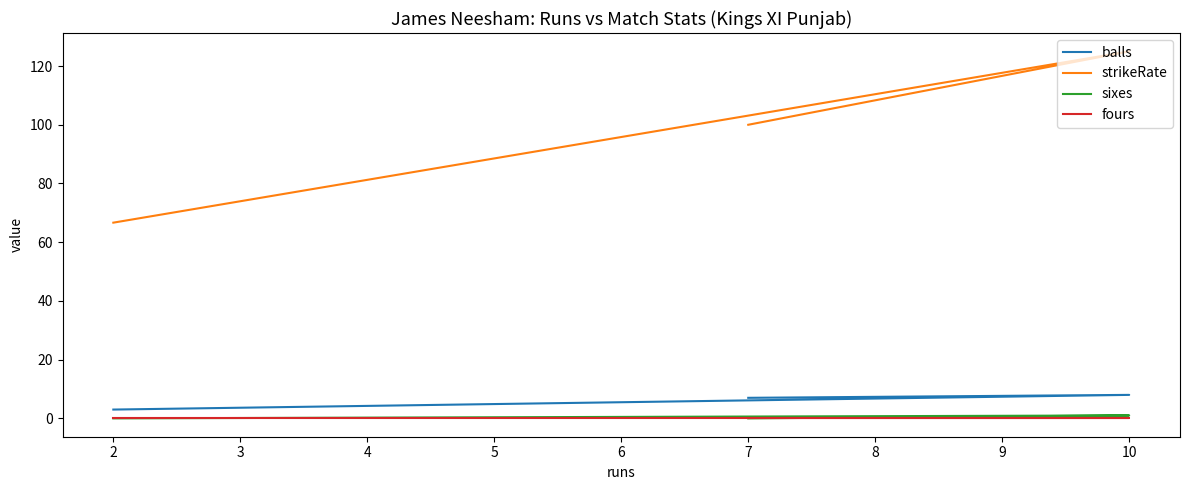

Is it true that sixes equals 0.0 at 7?

True